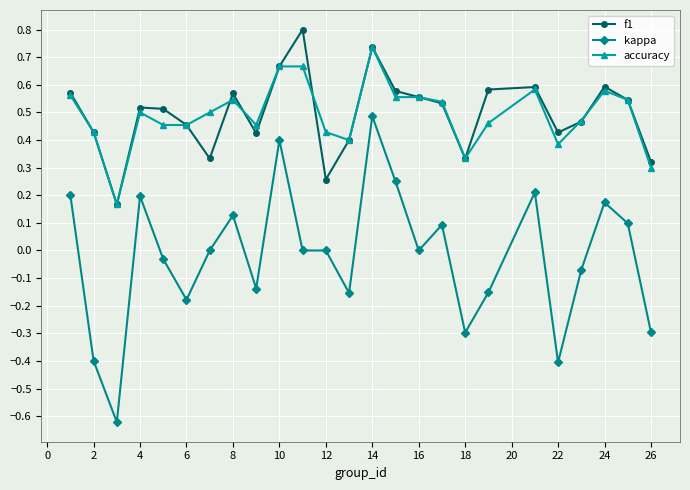

Rank the series by their maximum value, from lowest to highest.

kappa, accuracy, f1